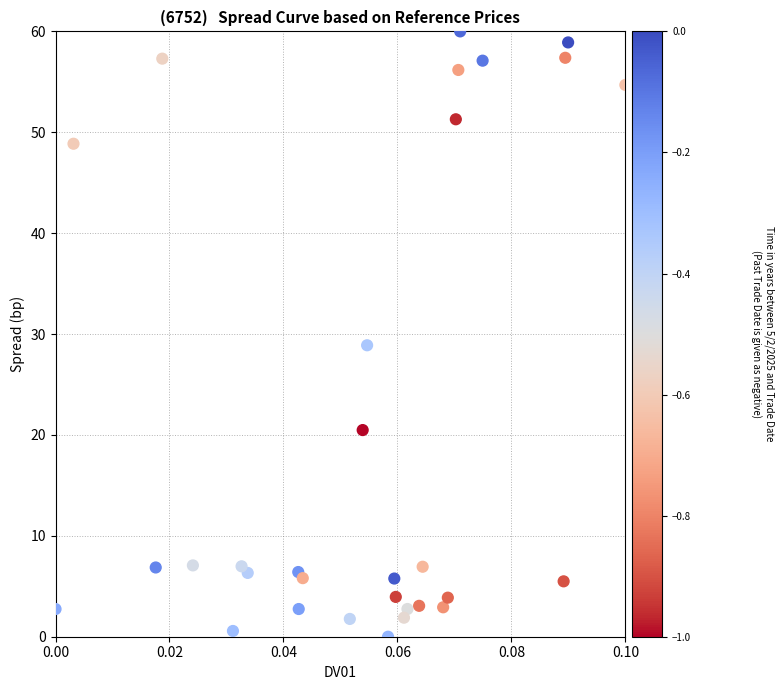

What Y value in the scatter plot is closest to 30?

28.9